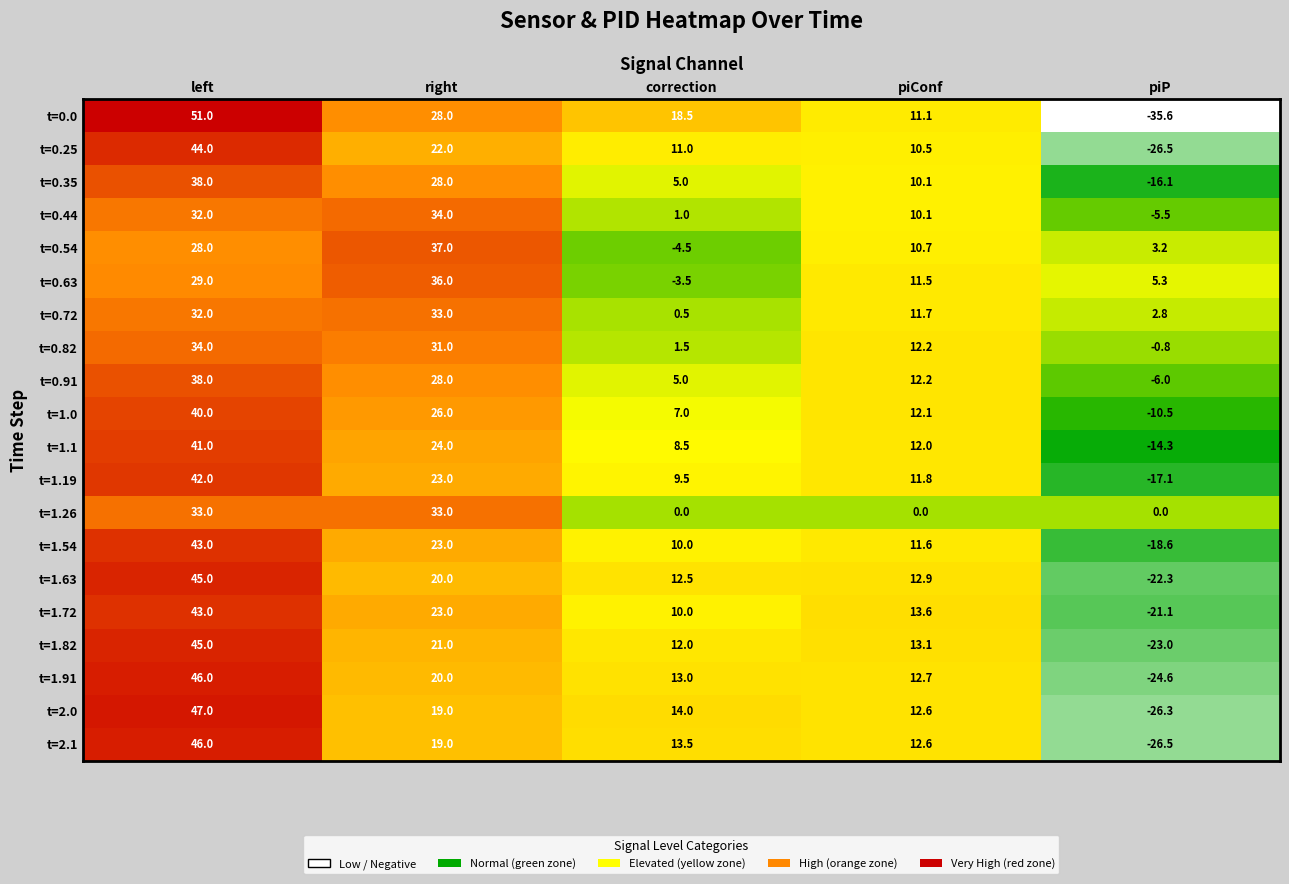

What is the difference between the second highest and minimum values in the t=0.91 series?

34.0